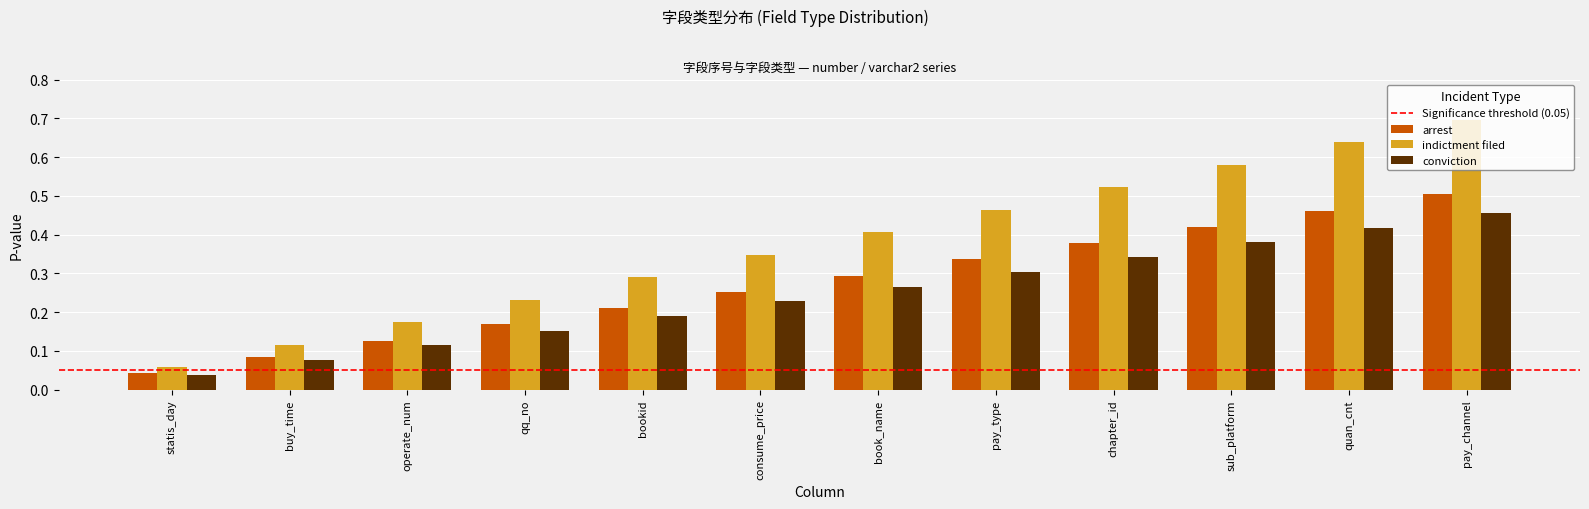

At which category is the sum across all series the highest?

pay_channel